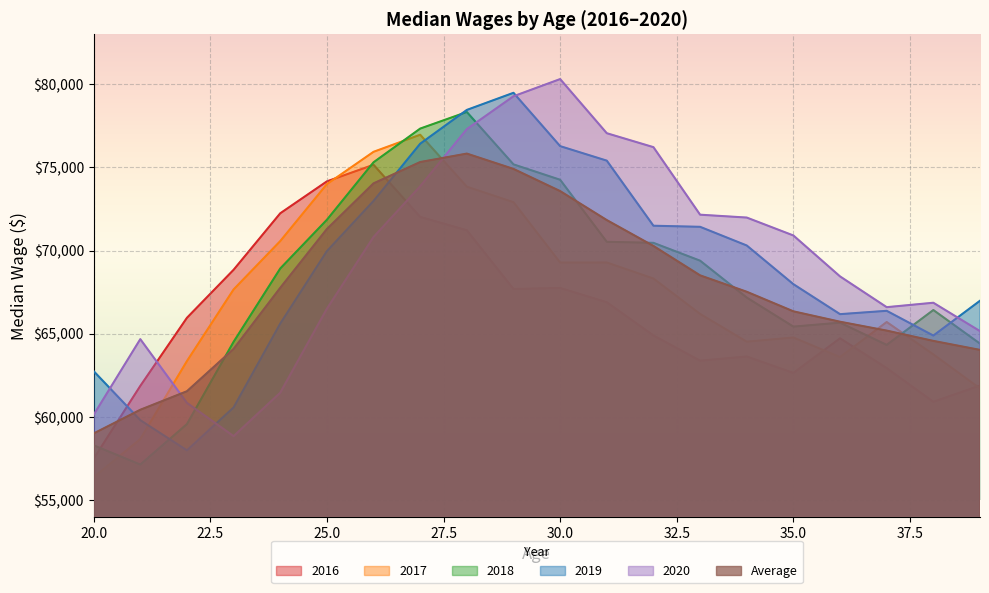

At which label does Average reach its peak?

28